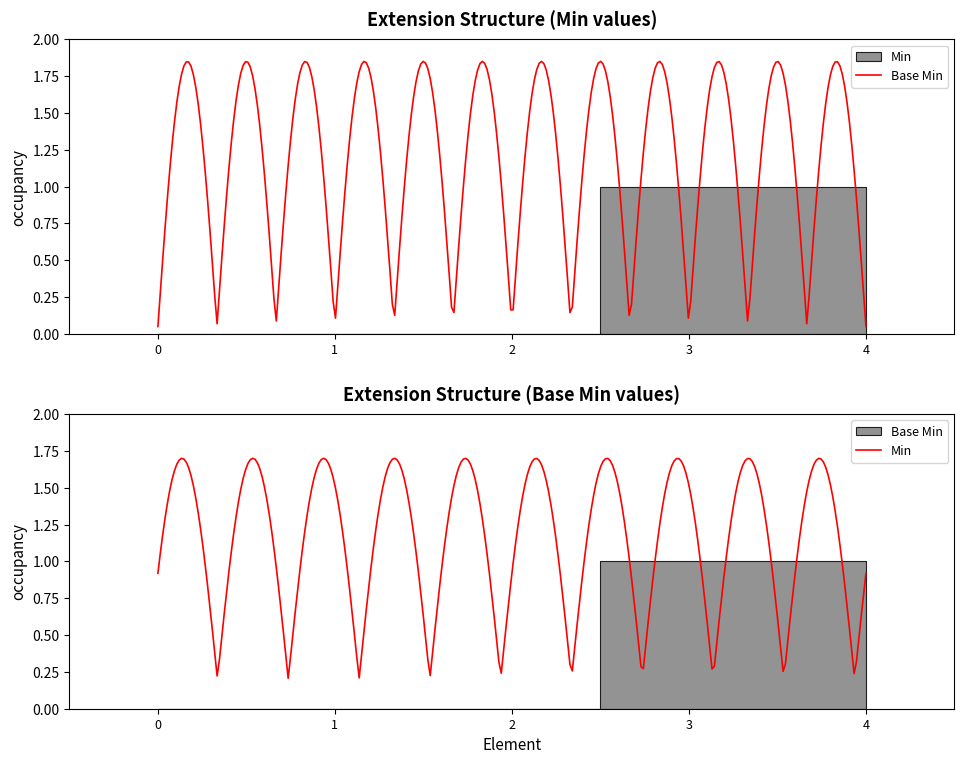

How many categories are shown in the chart?

5